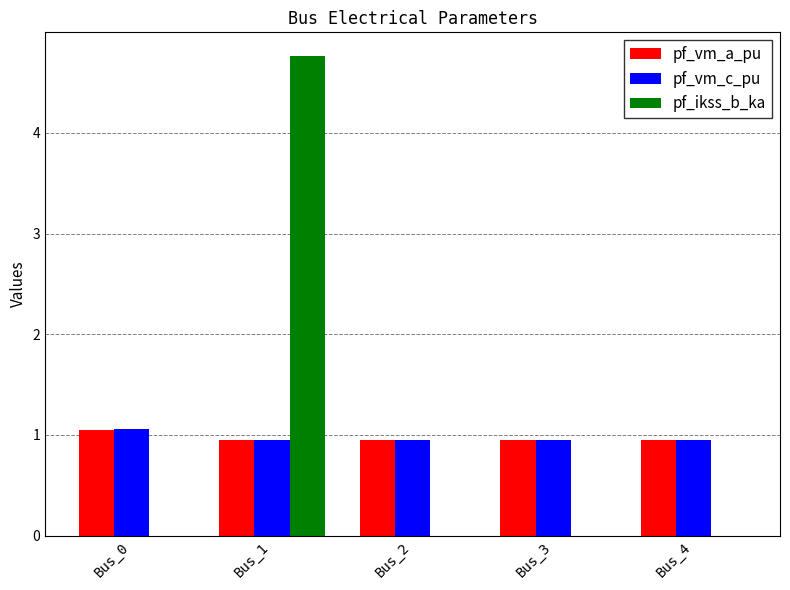

Is the value of pf_vm_c_pu at Bus_0 greater than the value of pf_ikss_b_ka at Bus_3?

Yes